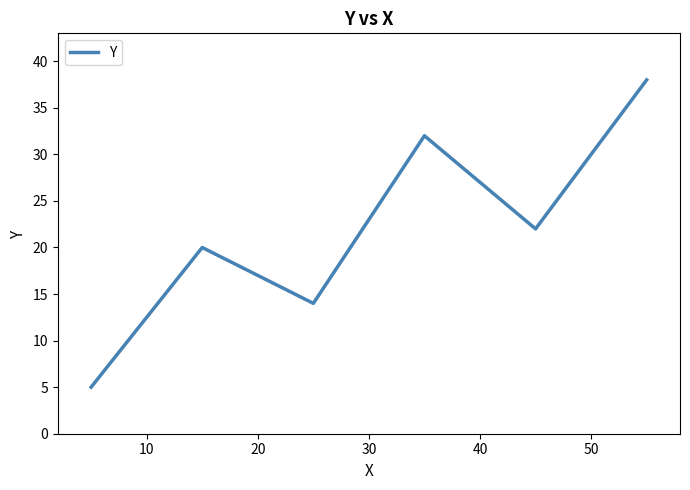

What is the minimum value shown in the chart?

5